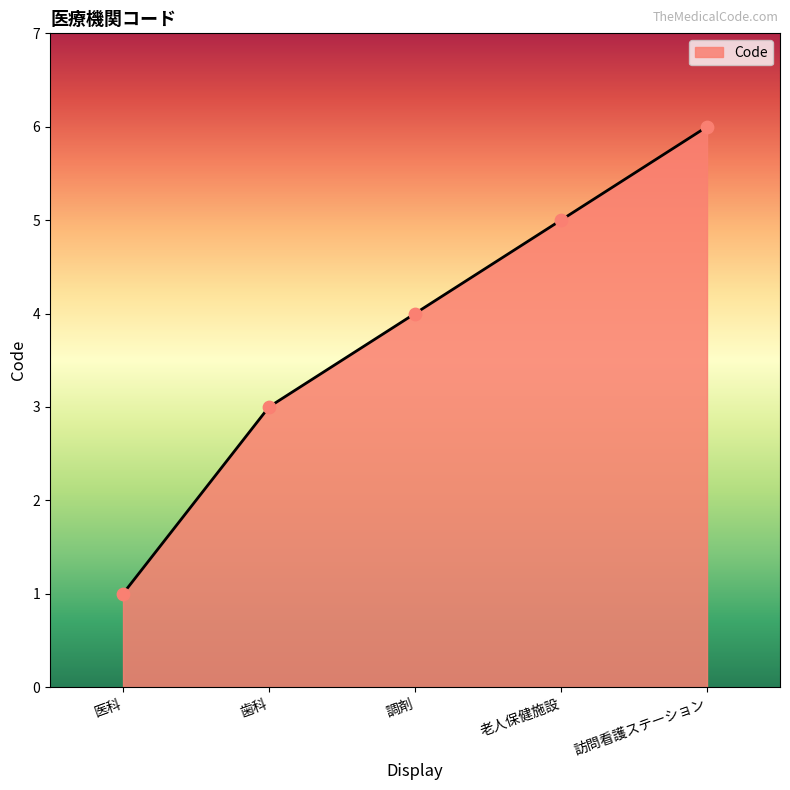

Between 老人保健施設 and 訪問看護ステーション, which is larger?

訪問看護ステーション